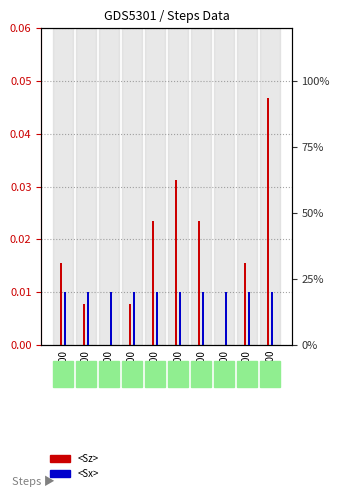

Which series has the widest spread of values?

<Sz>